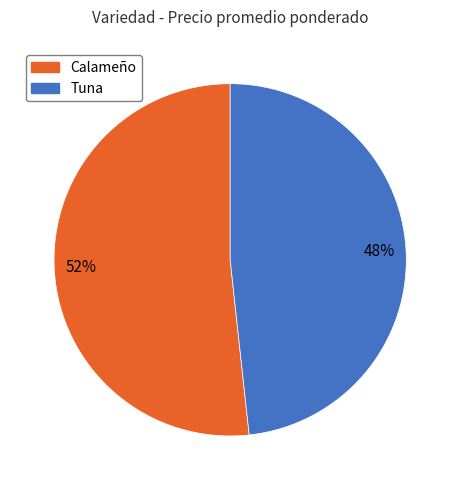

To the nearest percent, what percentage of the pie is Calameño?

52%